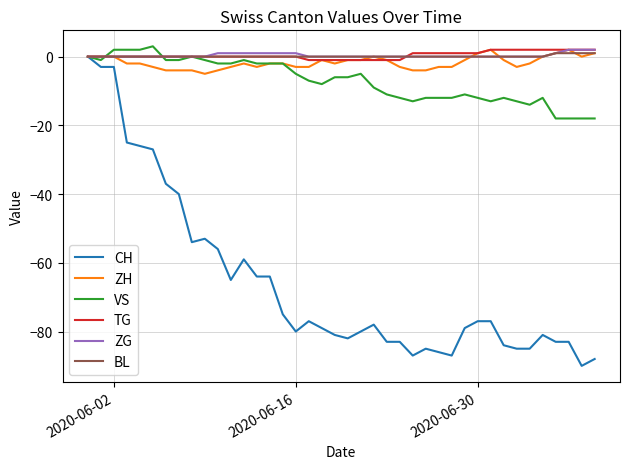

What is the lowest value of the ZH series?

-5